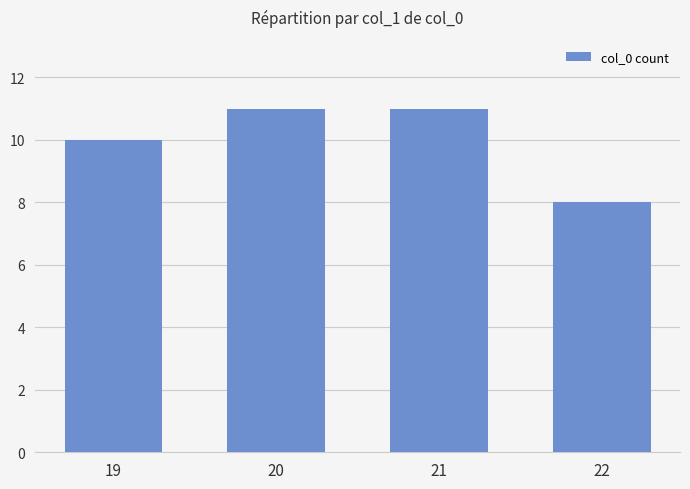

What is the difference between the maximum and minimum values?

3